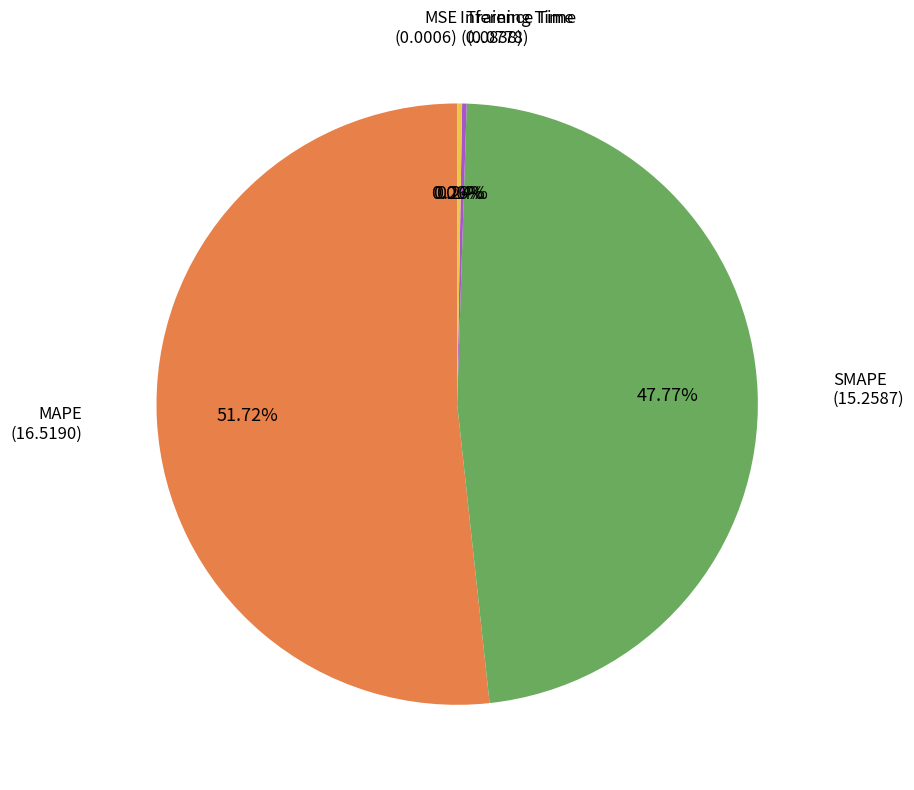

Does any single category account for the majority?

Yes